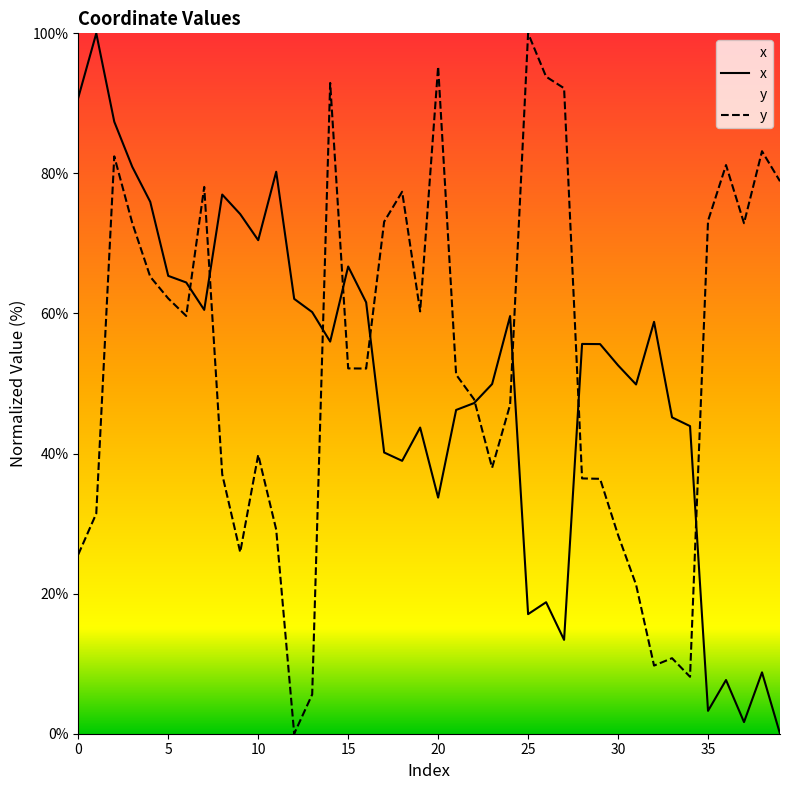

Where is the first local minimum for x?

7